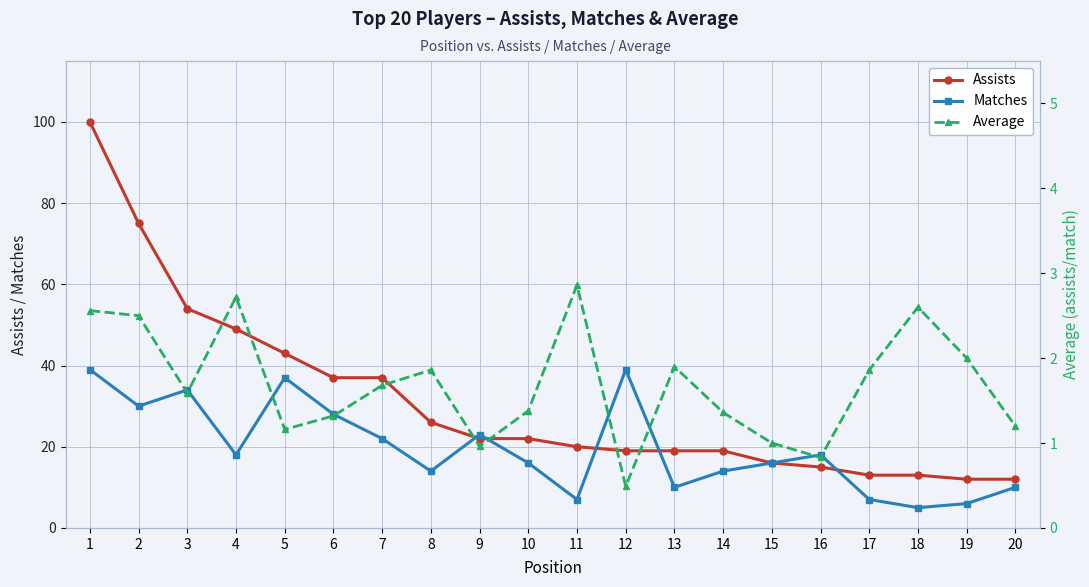

Count the number of categories in the chart.

20